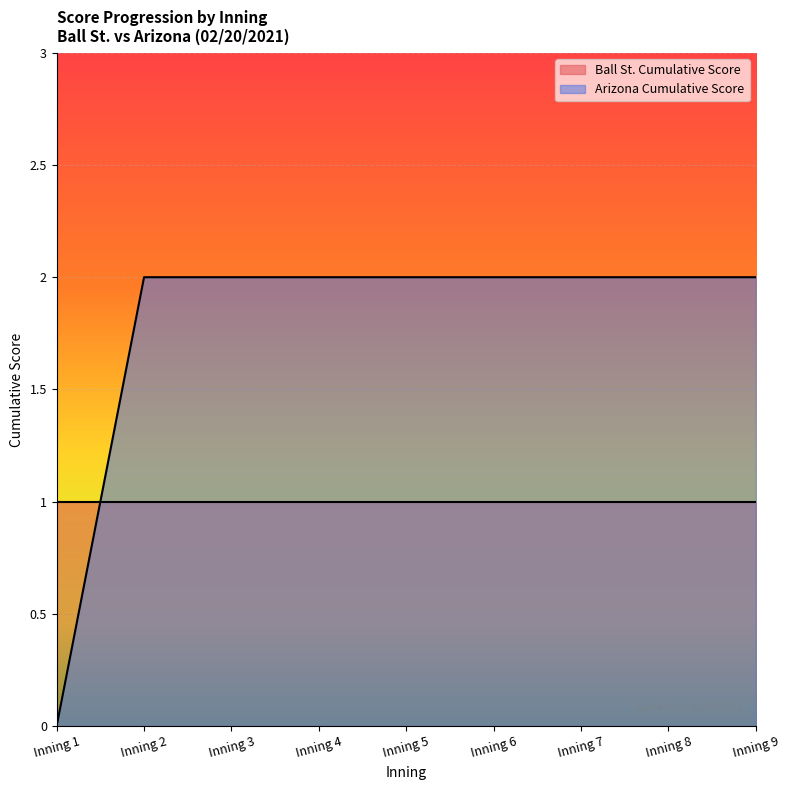

Does the chart display data point markers on the line(s)?

No